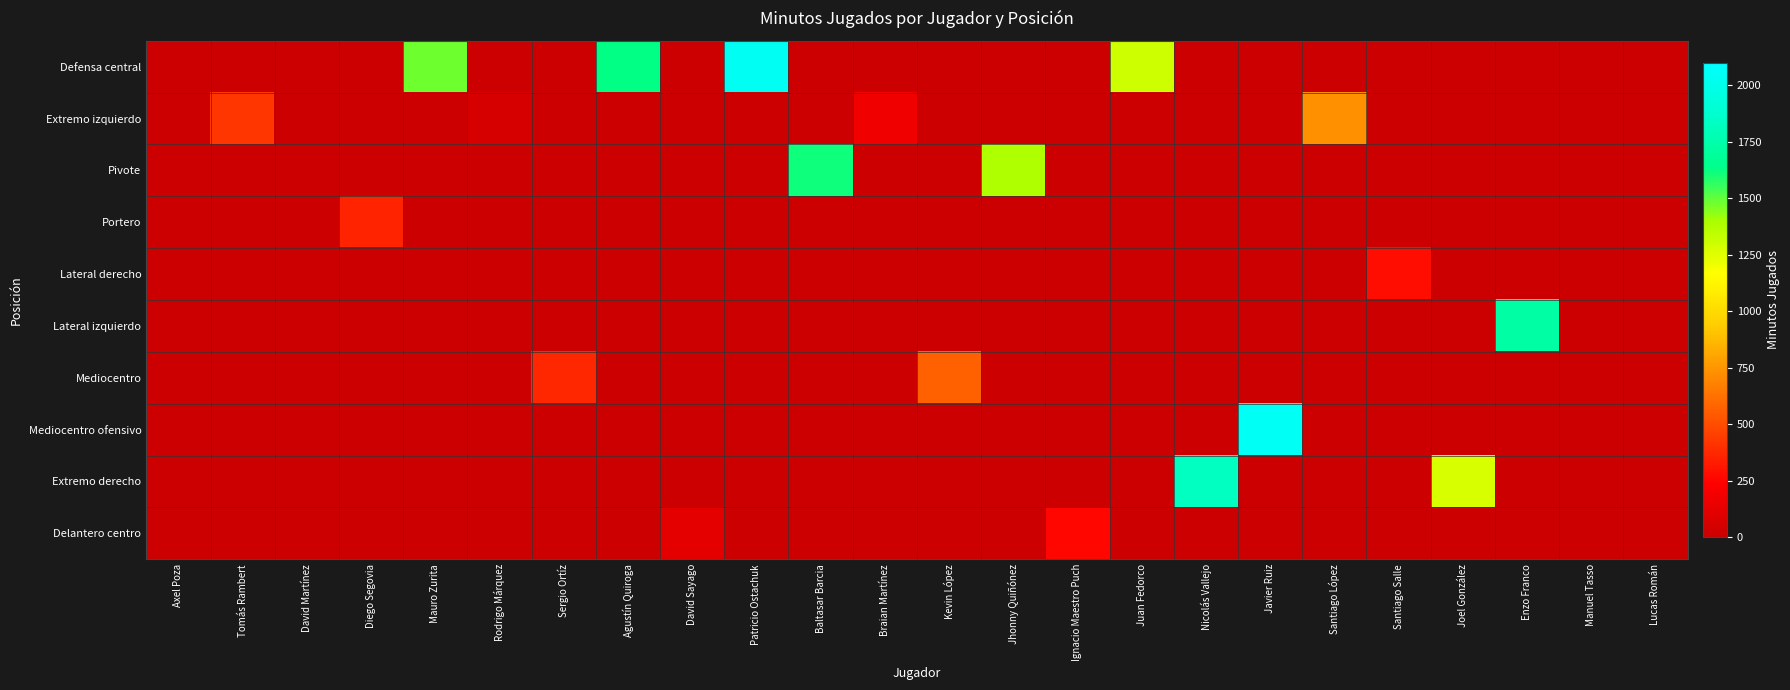

At which category is the sum across all series the highest?

Javier Ruiz